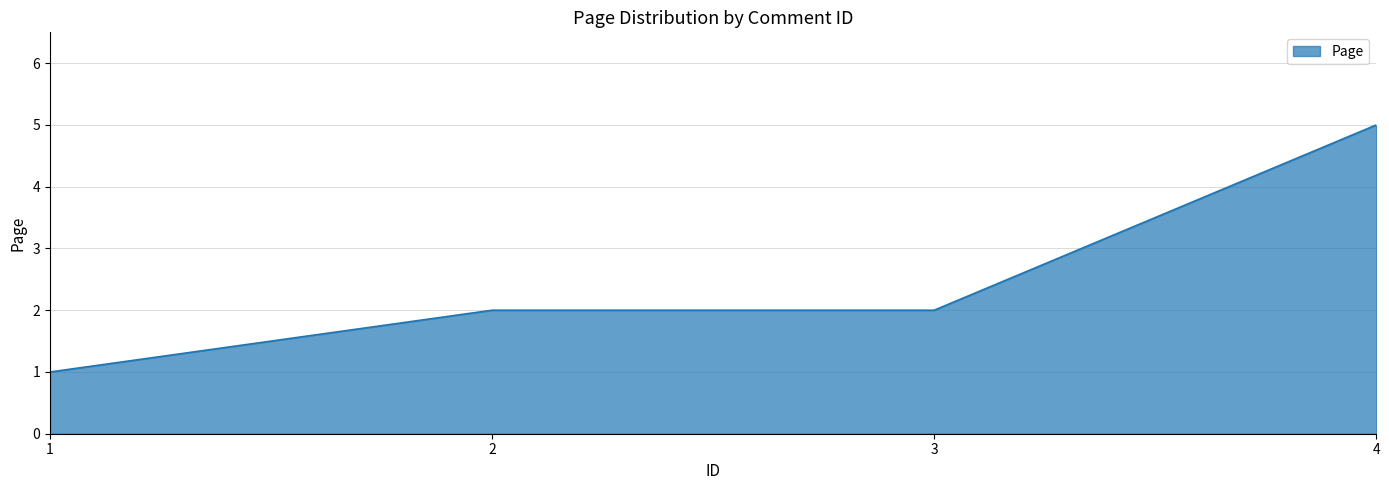

What is the greatest value displayed?

5